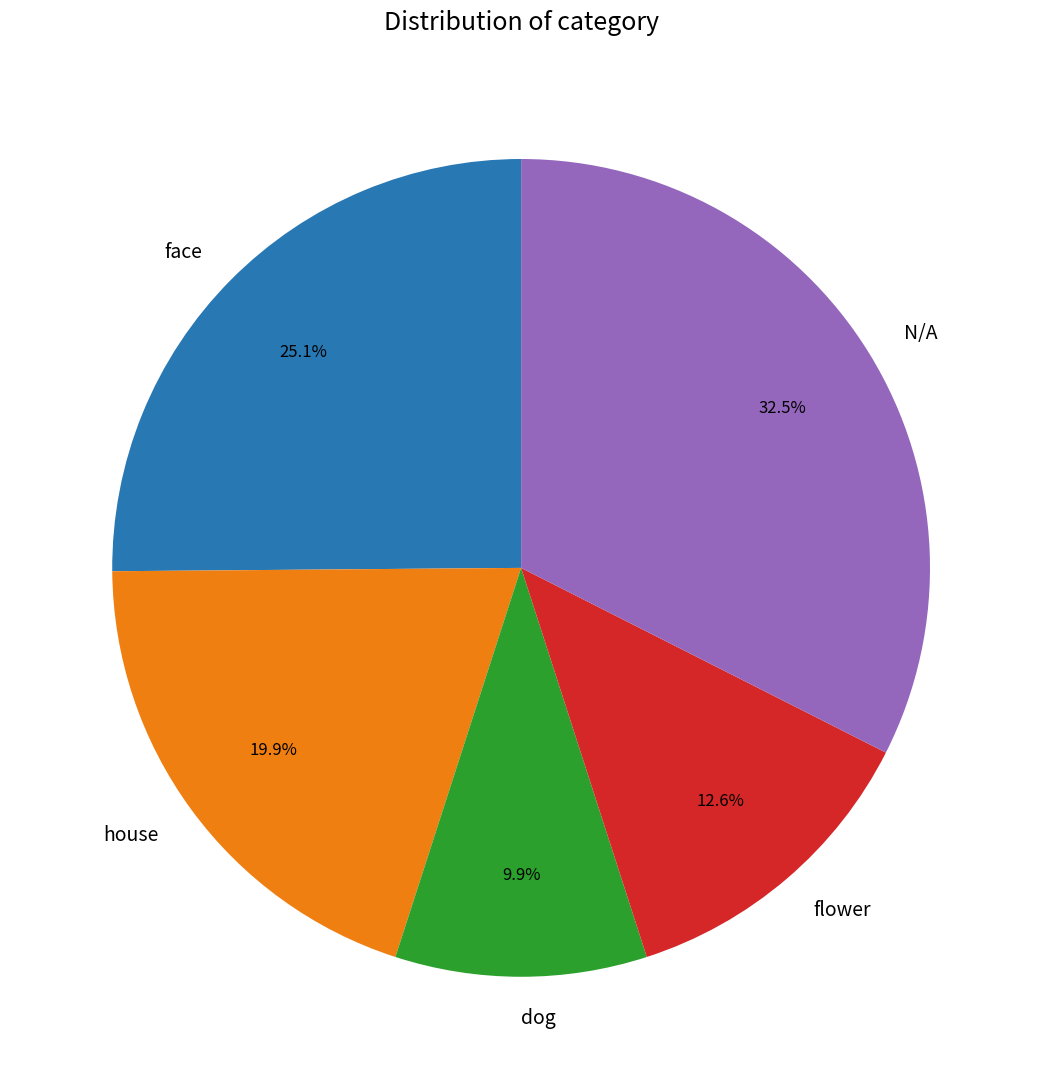

To the nearest percent, what is the difference between the largest and smallest slice percentages?

23%